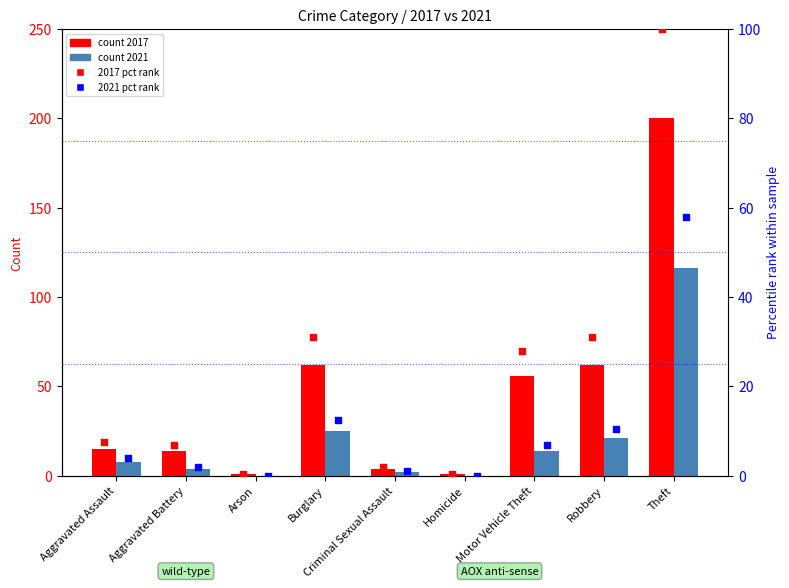

Is the value of 2021 pct at Arson greater than the value of 2017 pct at Aggravated Battery?

No